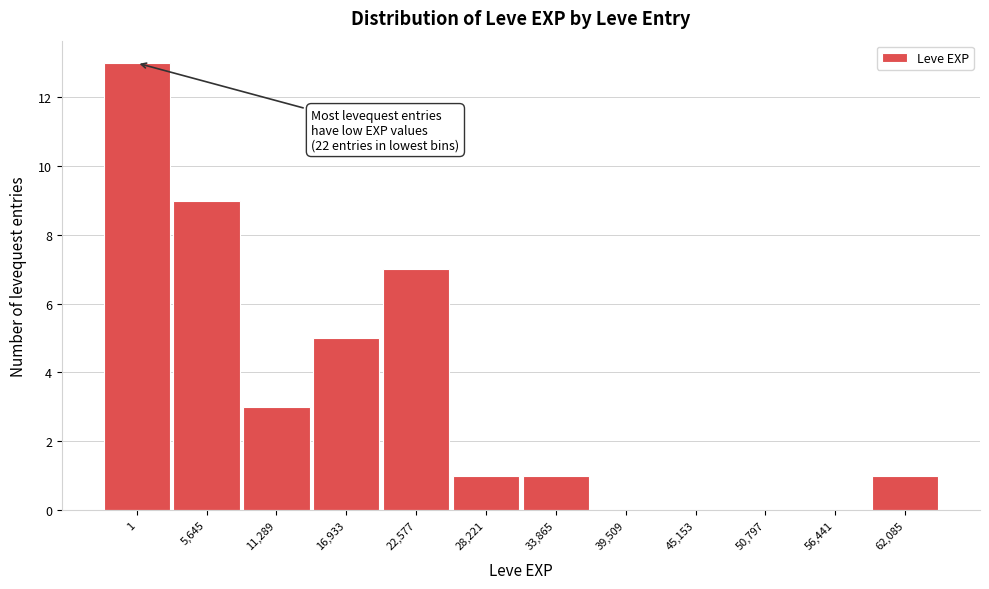

Reading left to right, extract all data points from this chart.

1=13	5,645=9	11,289=3	16,933=5	22,577=7	28,221=1	33,865=1	39,509=0	45,153=0	50,797=0	56,441=0	62,085=1